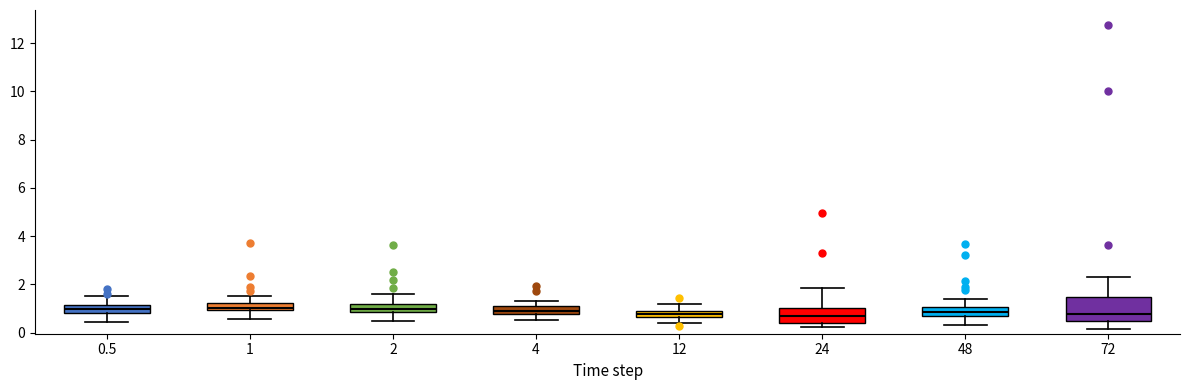

Which box is the tallest, from its lower edge to its upper edge?

72